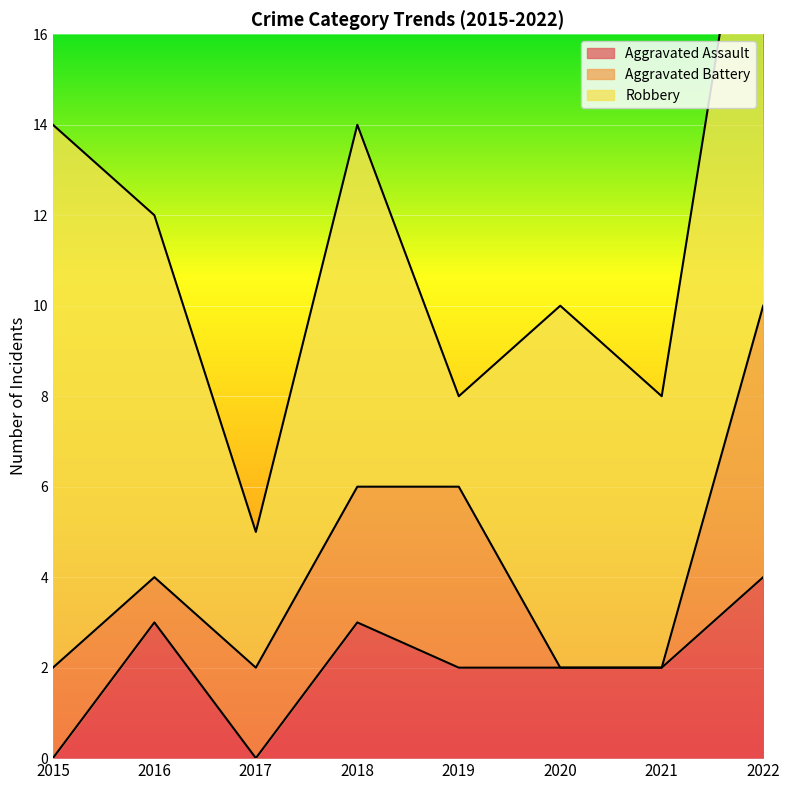

Rank the series by their maximum value, from lowest to highest.

Aggravated Assault, Aggravated Battery, Robbery